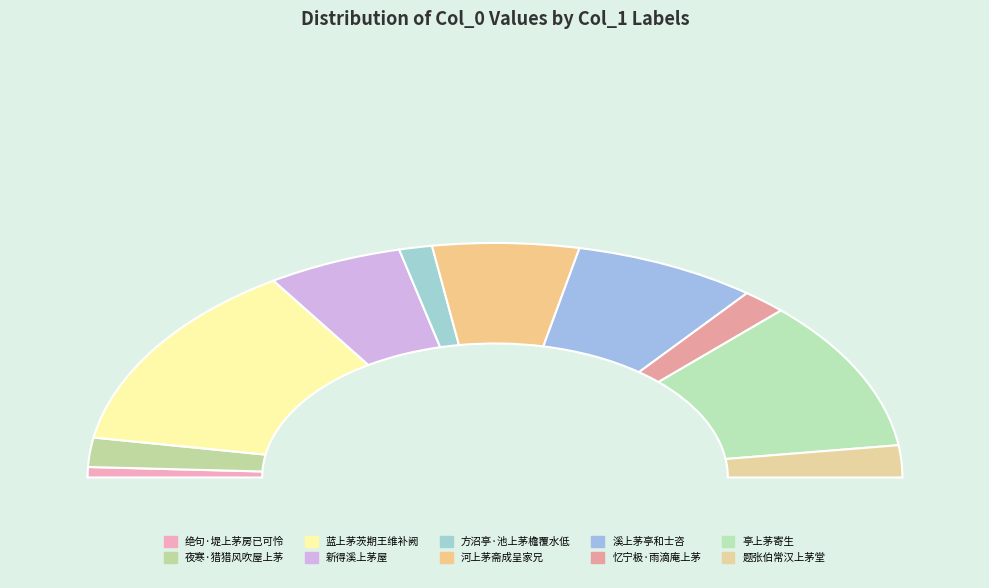

Rank the categories by value from lowest to highest.

绝句·堤上茅房已可怜, 方沼亭·池上茅檐覆水低, 忆宁极·雨滴庵上茅, 夜寒·猎猎风吹屋上茅, 题张伯常汉上茅堂, 新得溪上茅屋, 河上茅斋成呈家兄, 溪上茅亭和士咨, 亭上茅寄生, 蓝上茅茨期王维补阙